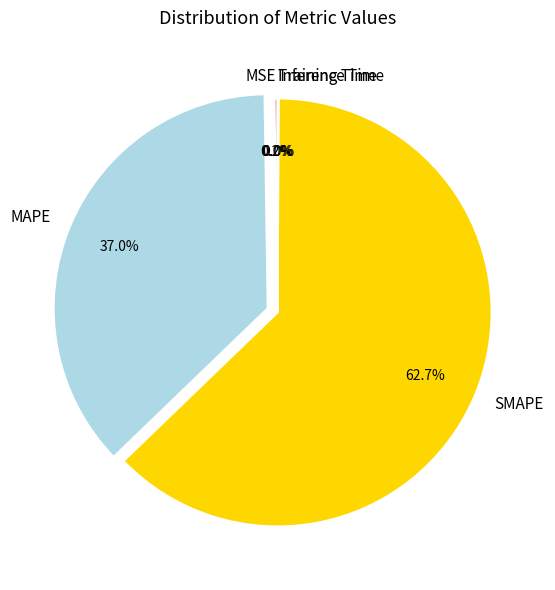

What is the majority slice?

SMAPE